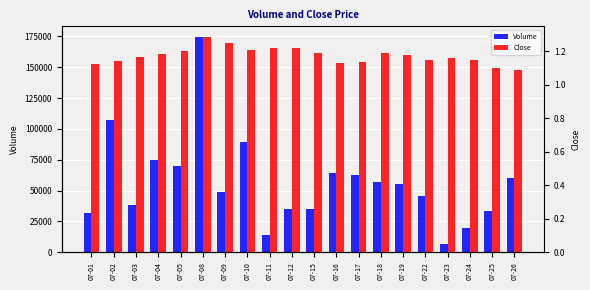

What is the difference between the Volume values at 07-24 and 07-18?

37520.0